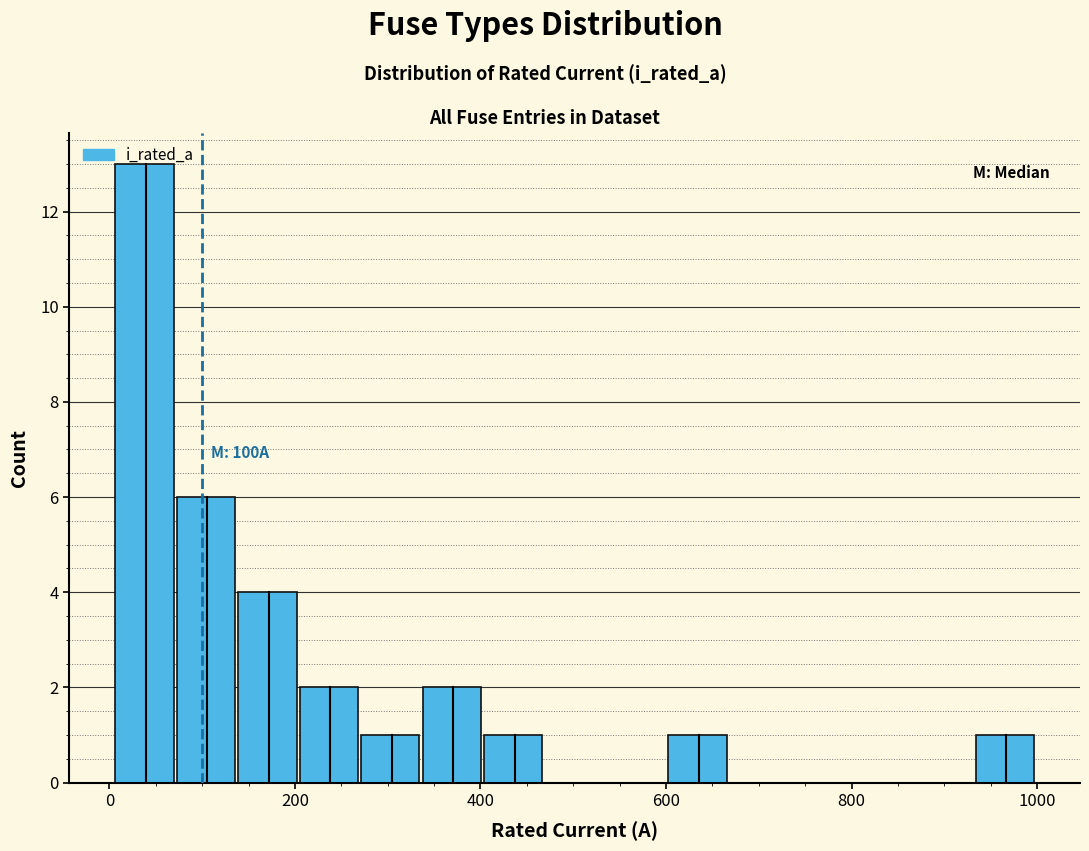

Read against the x-axis, roughly where is the centre of the tallest bar?

40